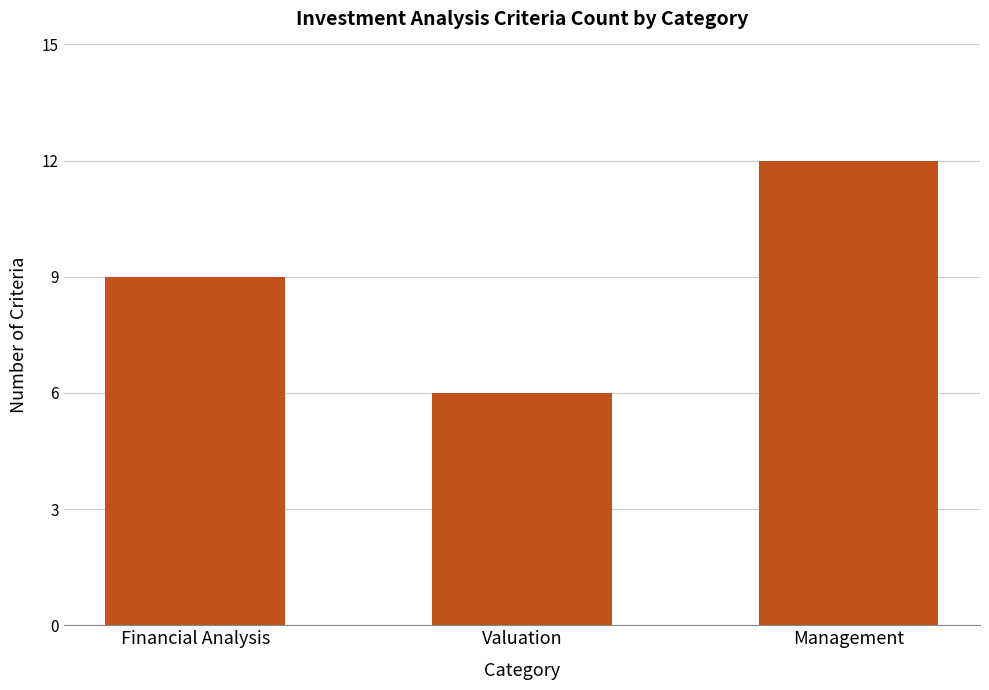

At which category does the chart reach its peak across all series?

Management